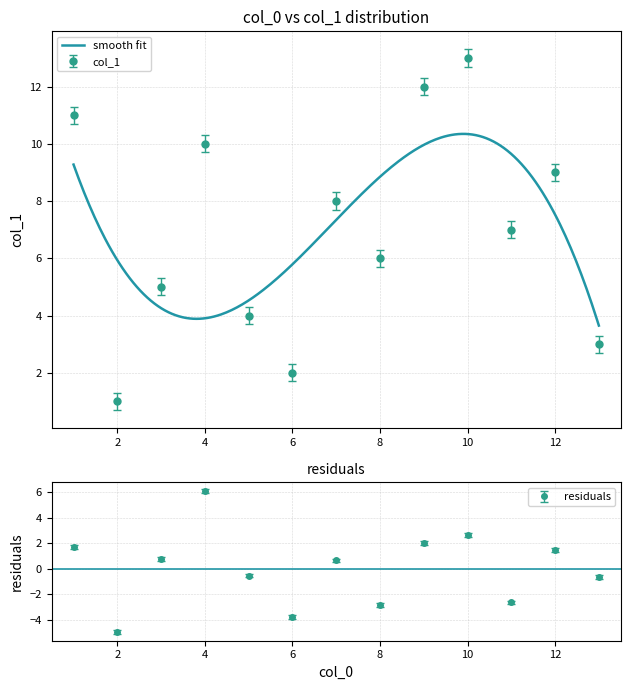

How many lines are shown in the chart?

1